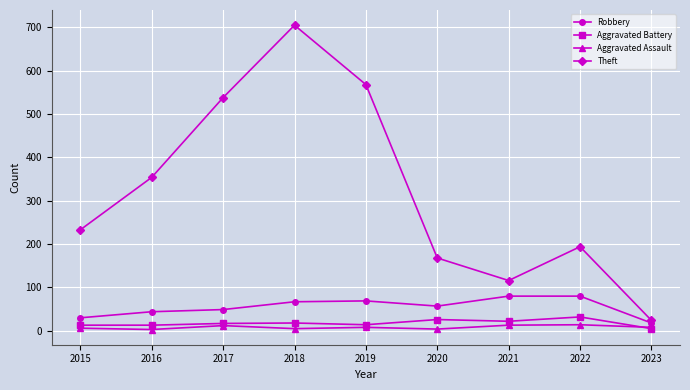

What is the total value across all series at 2021?

231